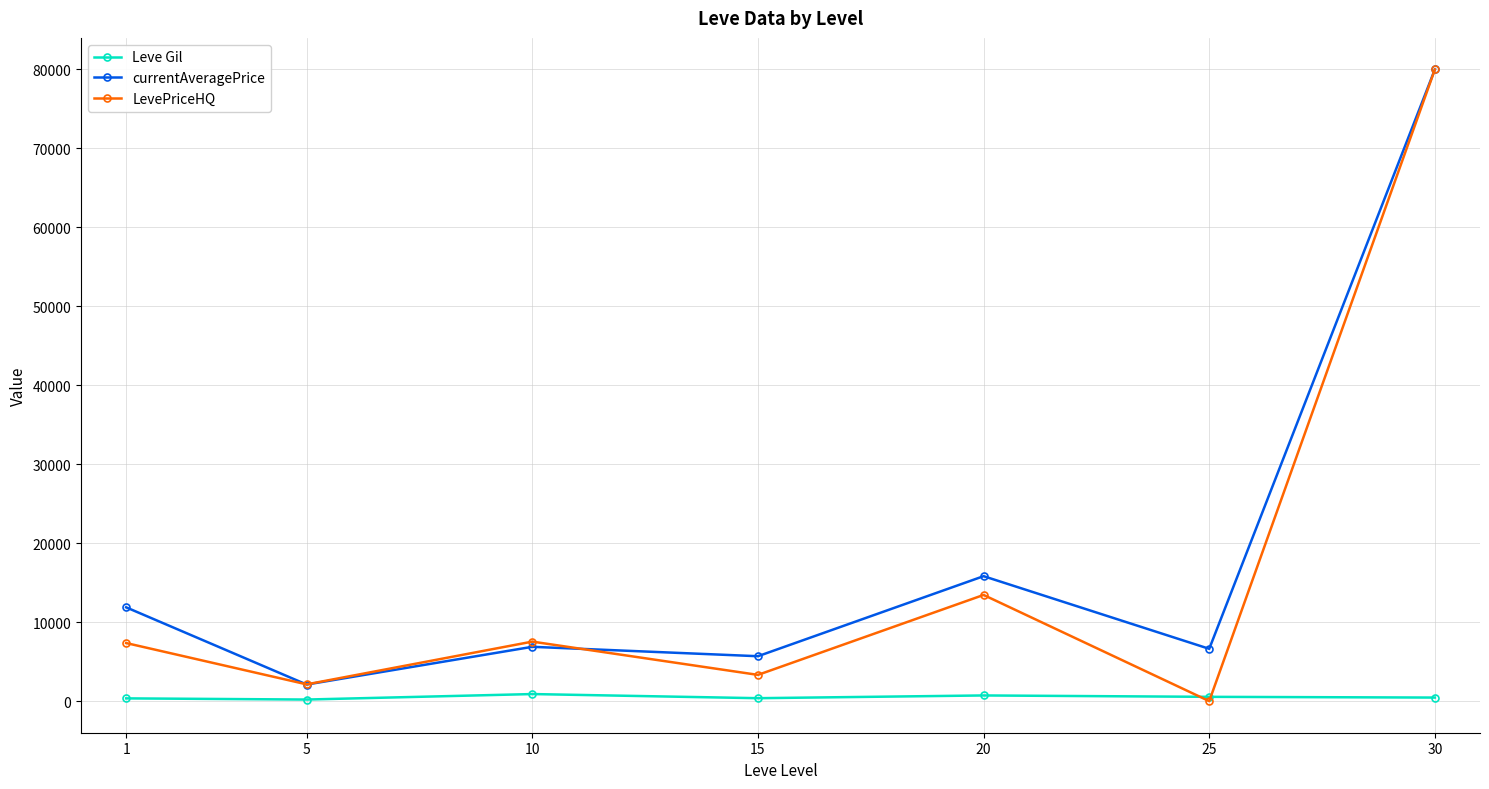

Which series has the widest spread of values?

LevePriceHQ